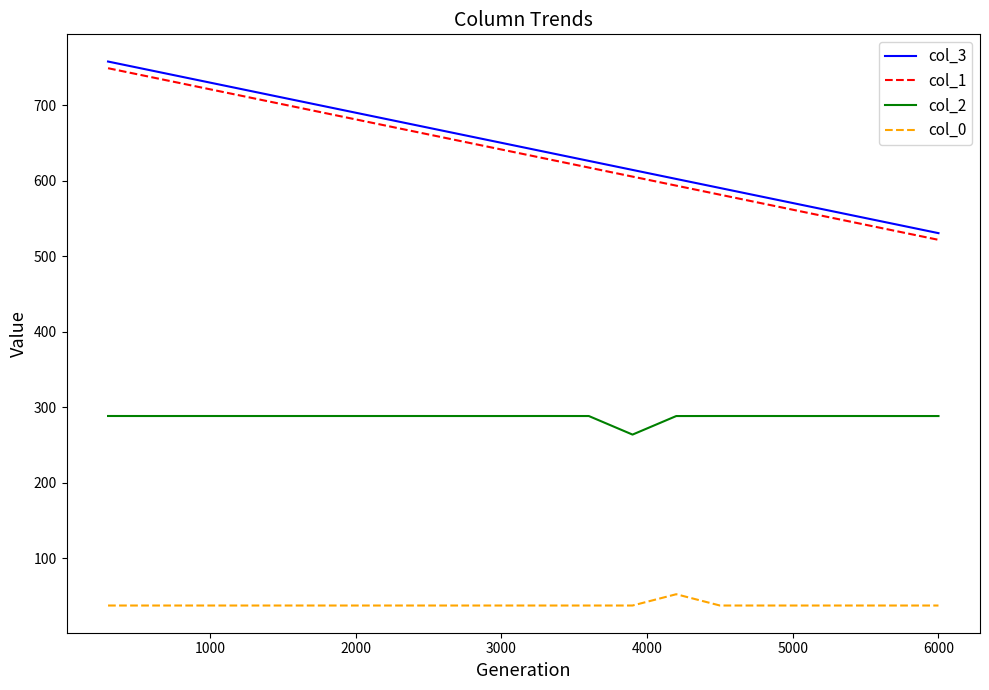

True or false: col_2 and col_0 intersect in this chart.

False